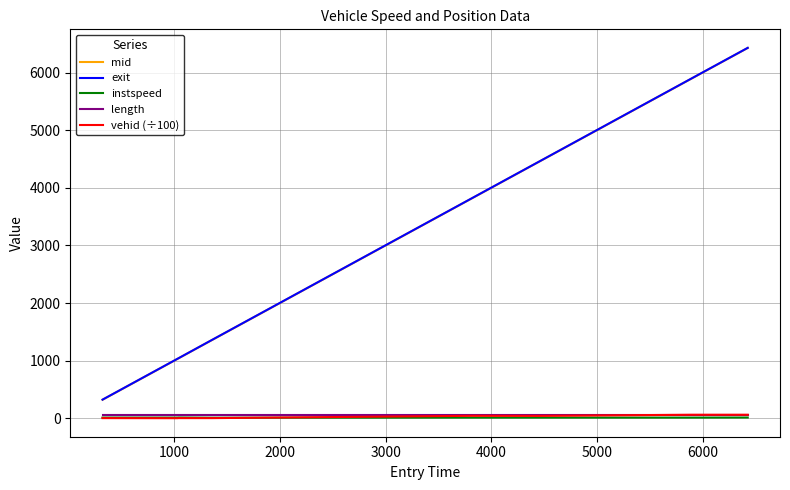

Which series has the widest spread of values?

mid